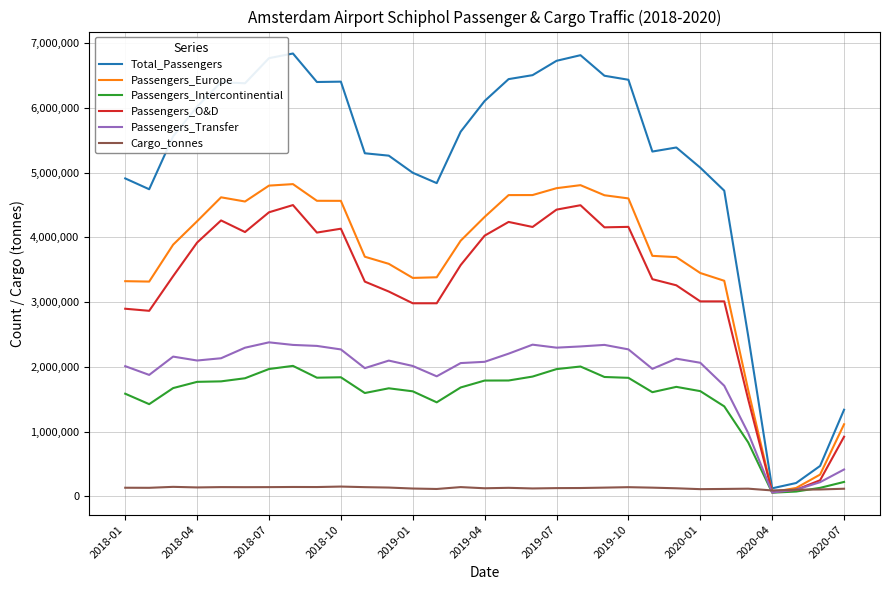

Which series has the largest range (max minus min)?

Total_Passengers